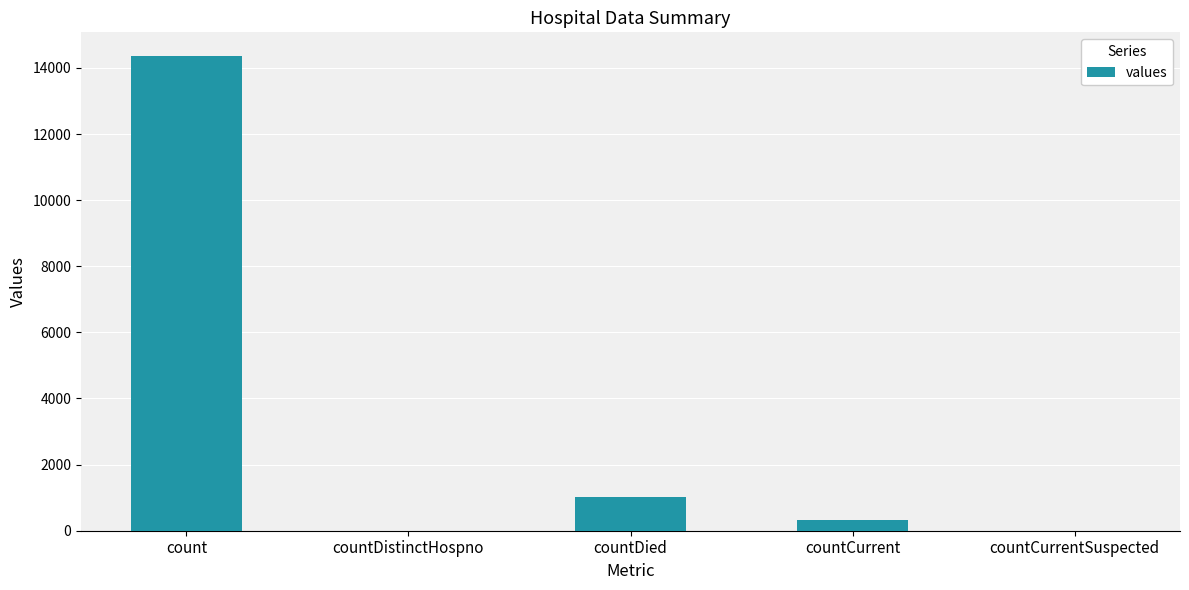

What is the sum of all values?

15720